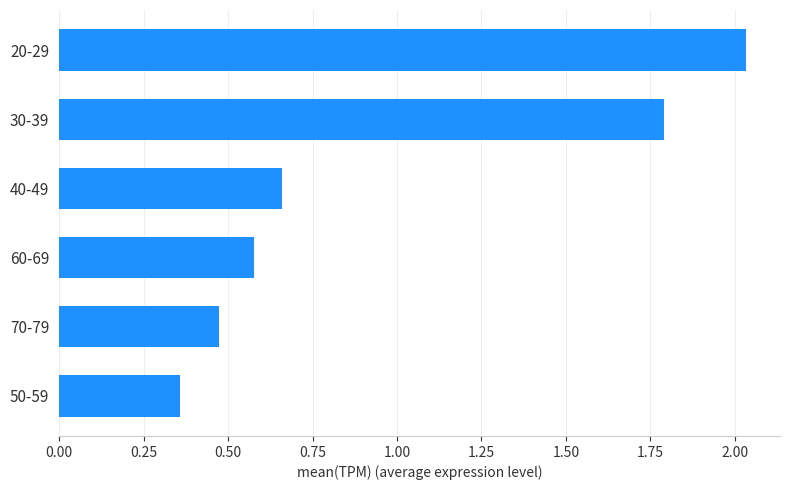

Does the chart contain stacked bars?

No